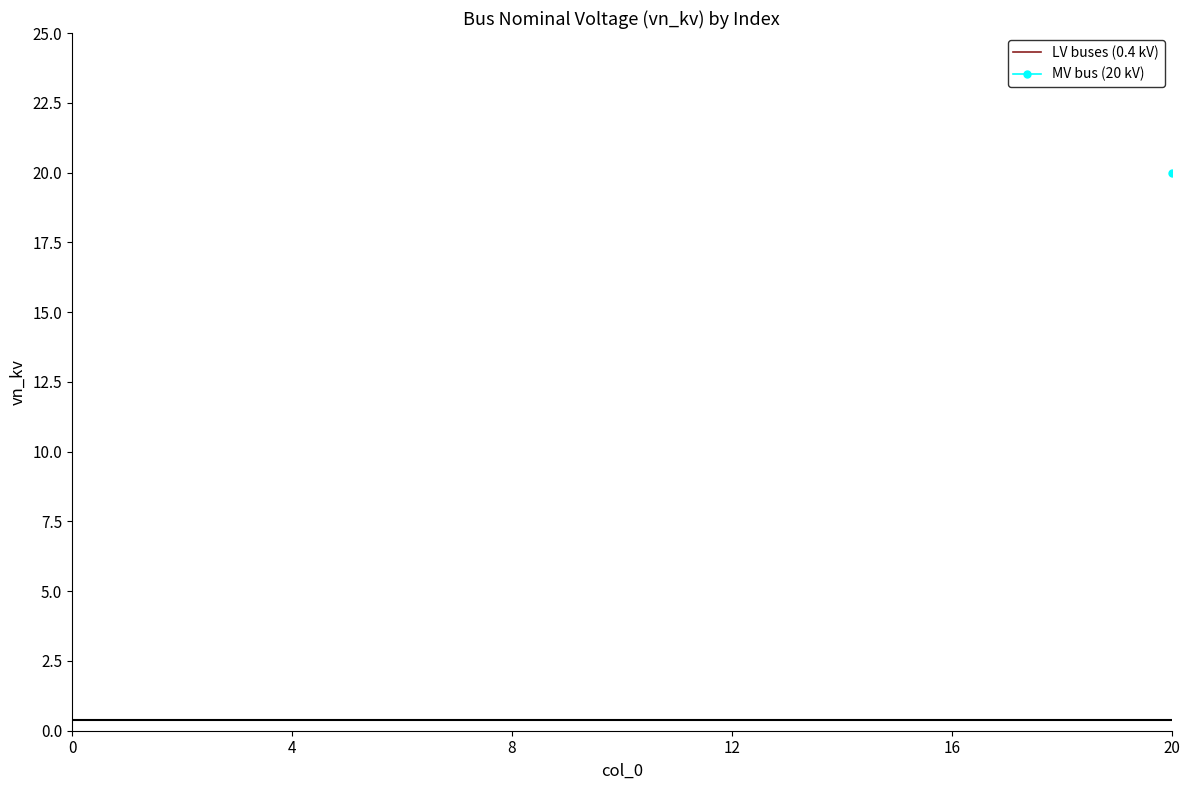

Reading left to right, extract all data points from this chart.

0=0.4	1=0.4	2=0.4	3=0.4	4=0.4	5=0.4	6=0.4	7=0.4	8=0.4	9=0.4	10=0.4	11=0.4	12=0.4	13=0.4	14=0.4	15=0.4	16=0.4	17=0.4	18=0.4	19=0.4	20=20.0